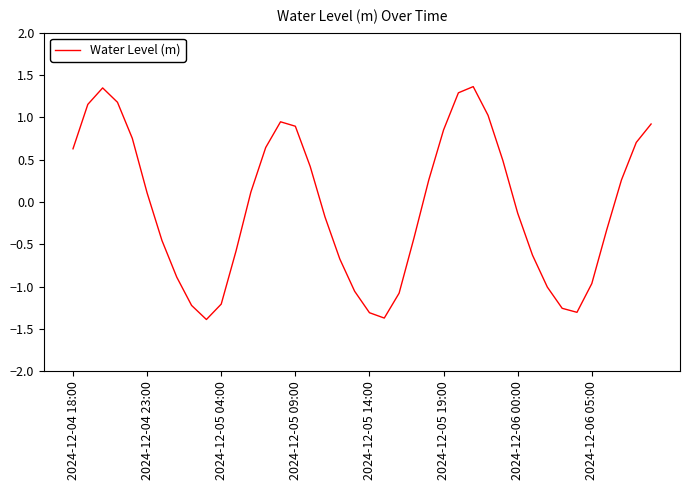

What is the difference between the maximum and minimum values?

2.8